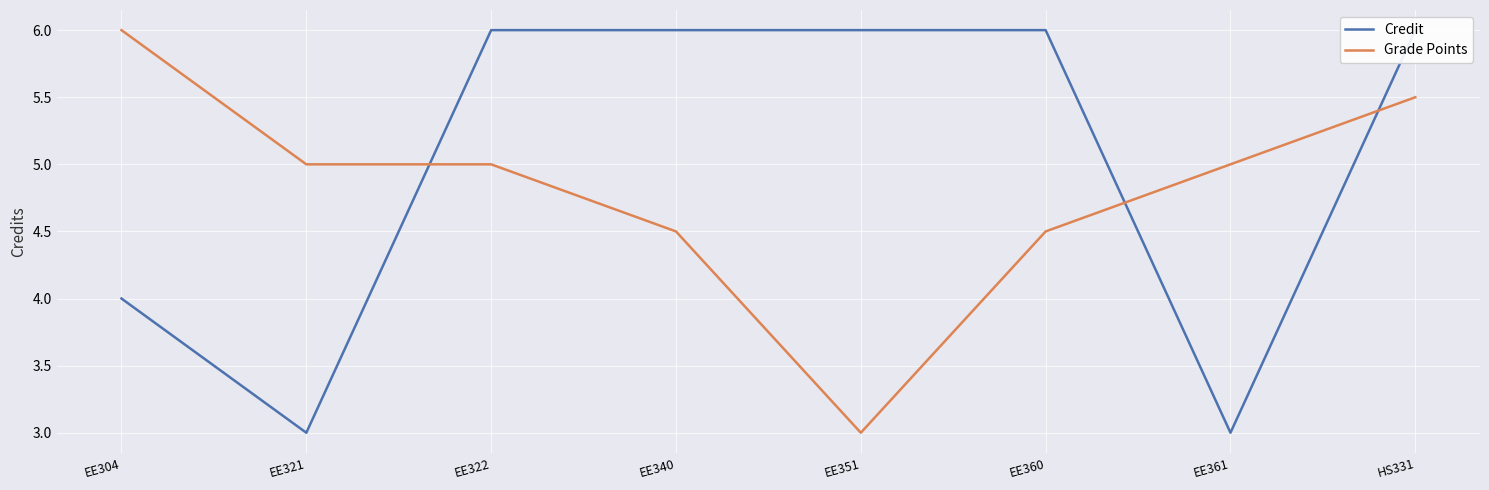

Reading left to right, list all the values displayed in this chart.

Credit: EE304=4.0	EE321=3.0	EE322=6.0	EE340=6.0	EE351=6.0	EE360=6.0	EE361=3.0	HS331=6.0
Grade Points: EE304=6.0	EE321=5.0	EE322=5.0	EE340=4.5	EE351=3.0	EE360=4.5	EE361=5.0	HS331=5.5